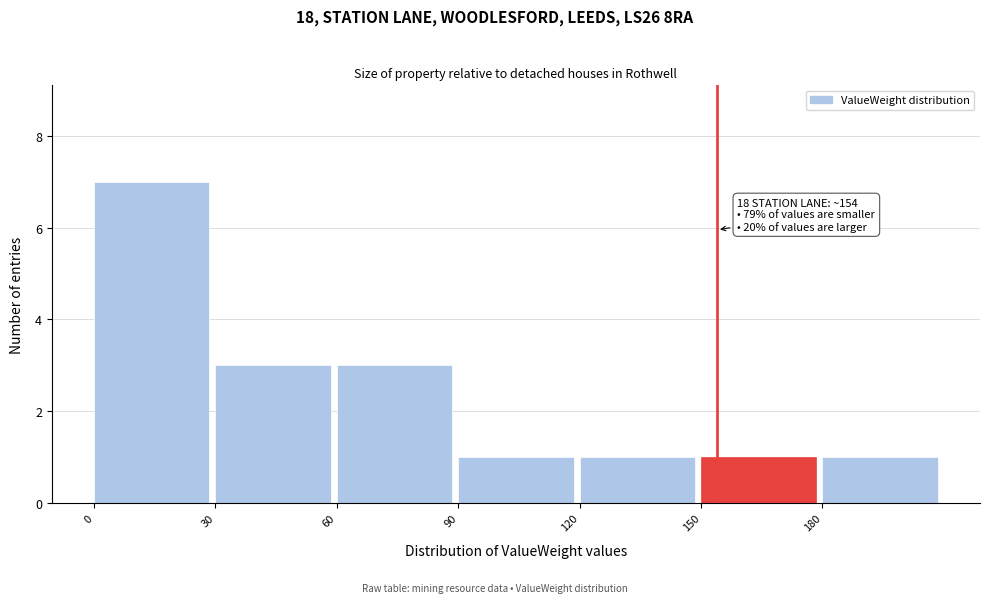

Which range on the x-axis has the tallest bar?

0 to 30